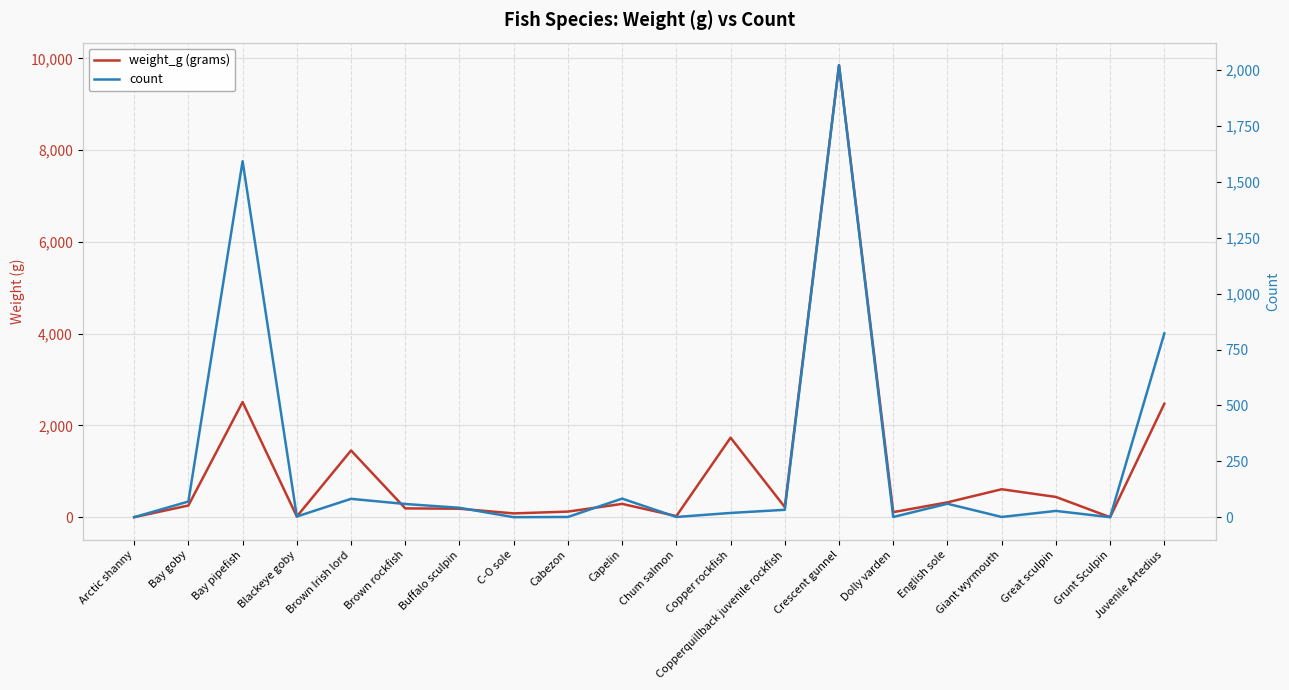

How many categories are shown in the chart?

20